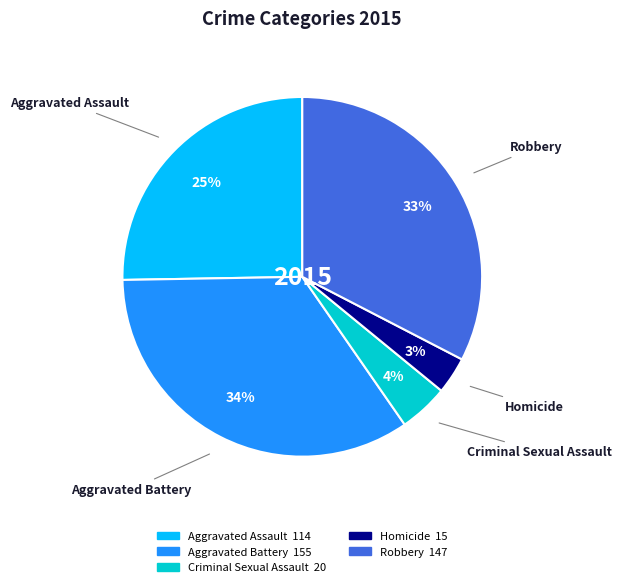

The Aggravated Battery slice represents 23% of the pie. True or false?

False